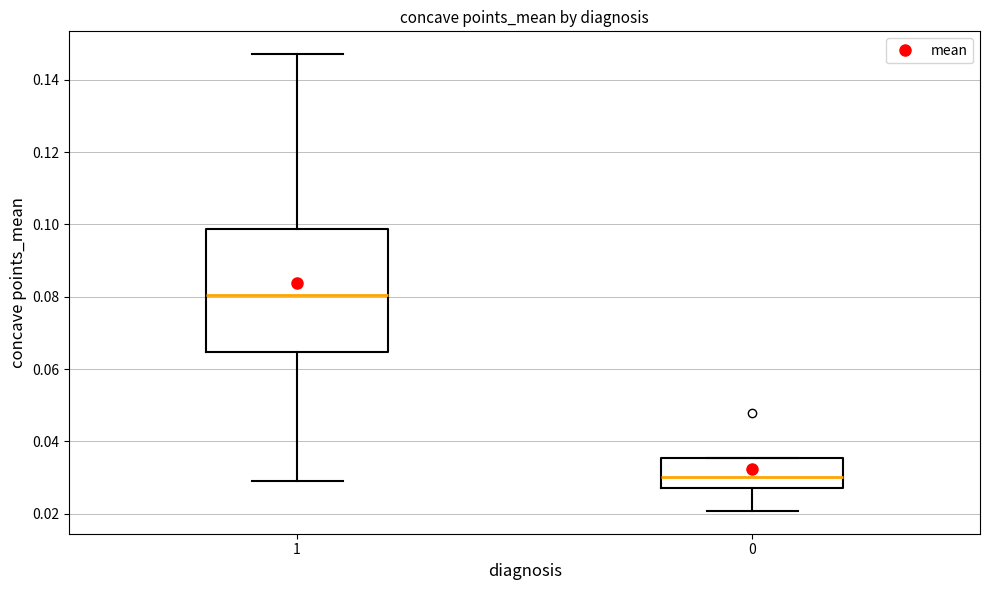

Where does the median line of the box at x = 1 sit on the y-axis? The values are not printed on the chart, so give them approximately, as read against the axis.

0.080